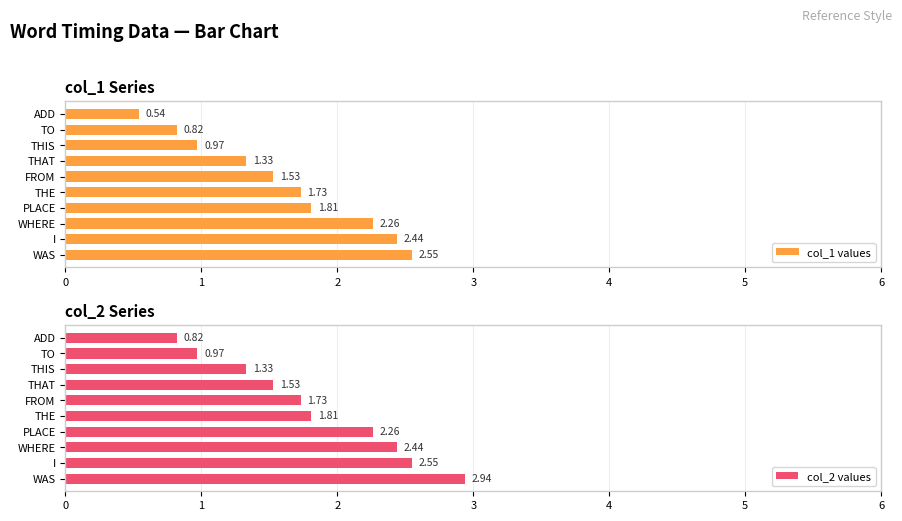

Where is col_2 values nearest to the value 1?

TO